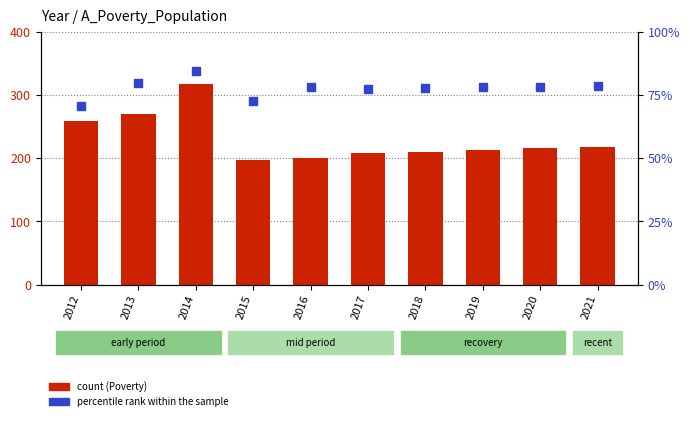

Which series has the largest total across all categories?

Population (percentile rank within sample)